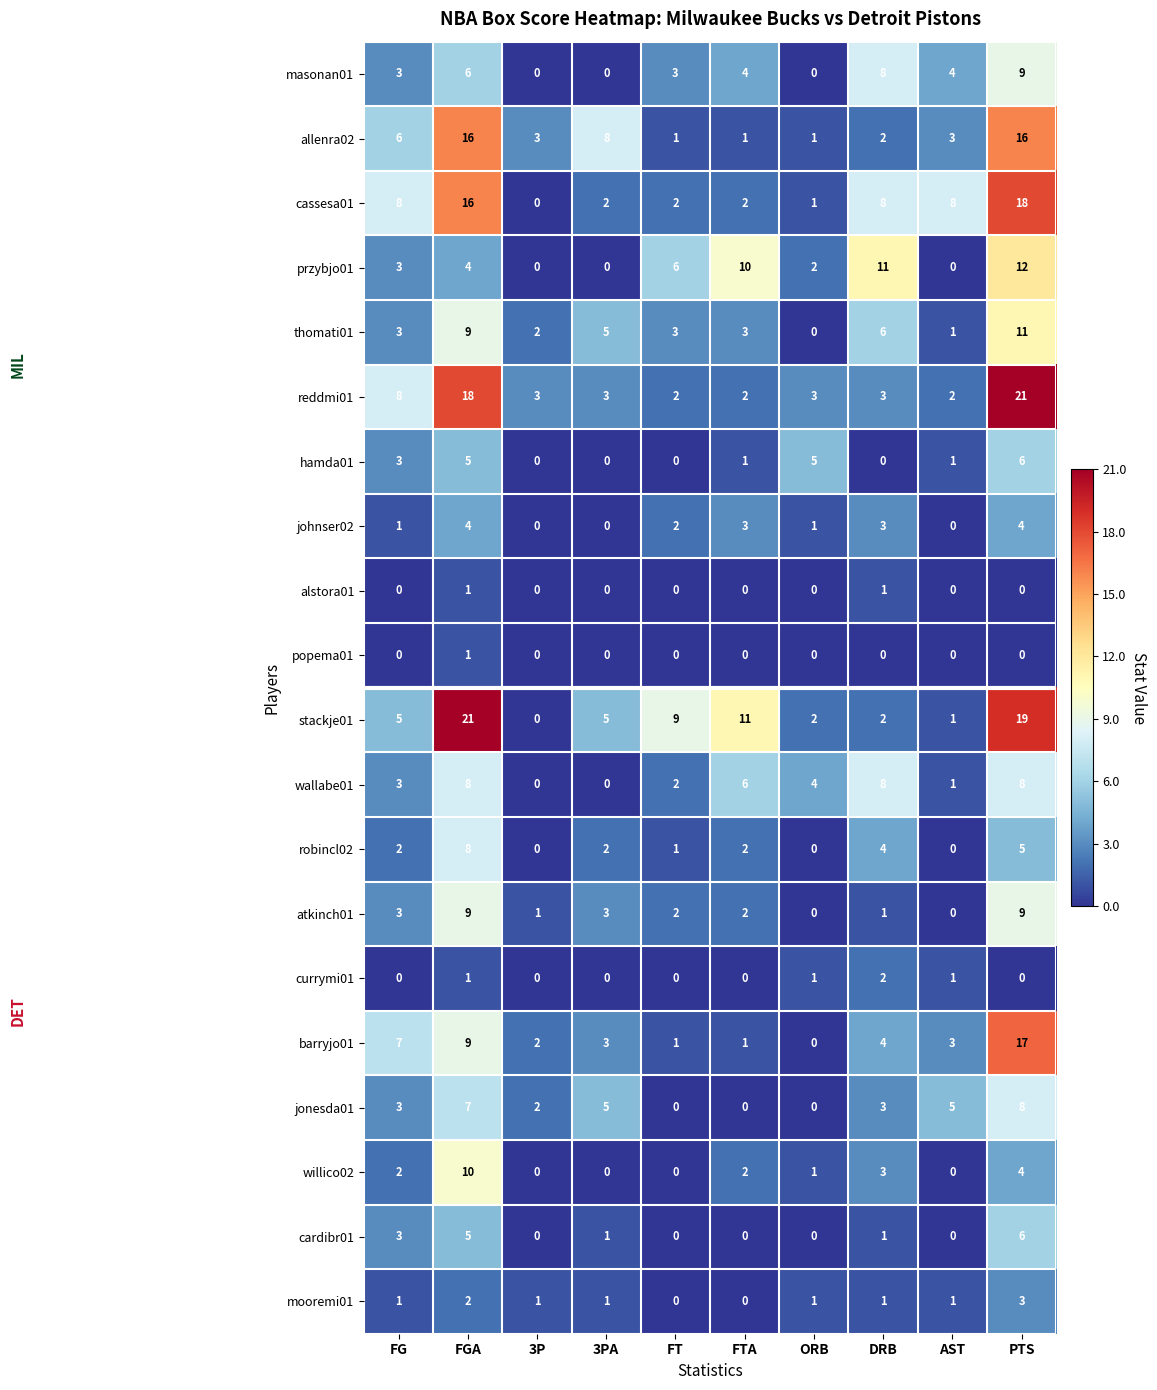

Which series has the largest total across all categories?

stackje01